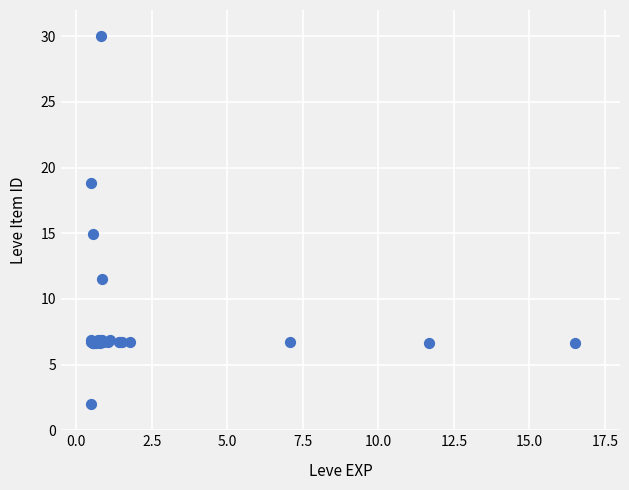

What Y value in the scatter plot is closest to 16?

14.9